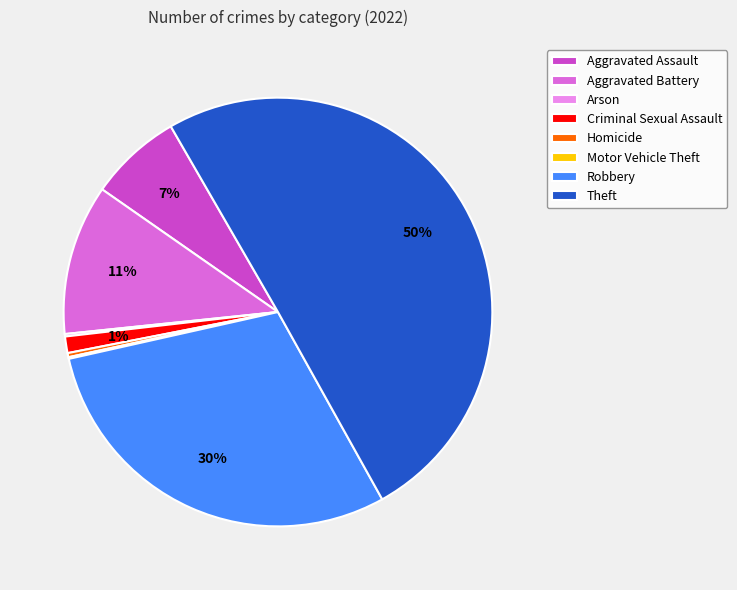

Is the sum of Theft and Homicide greater than half?

Yes